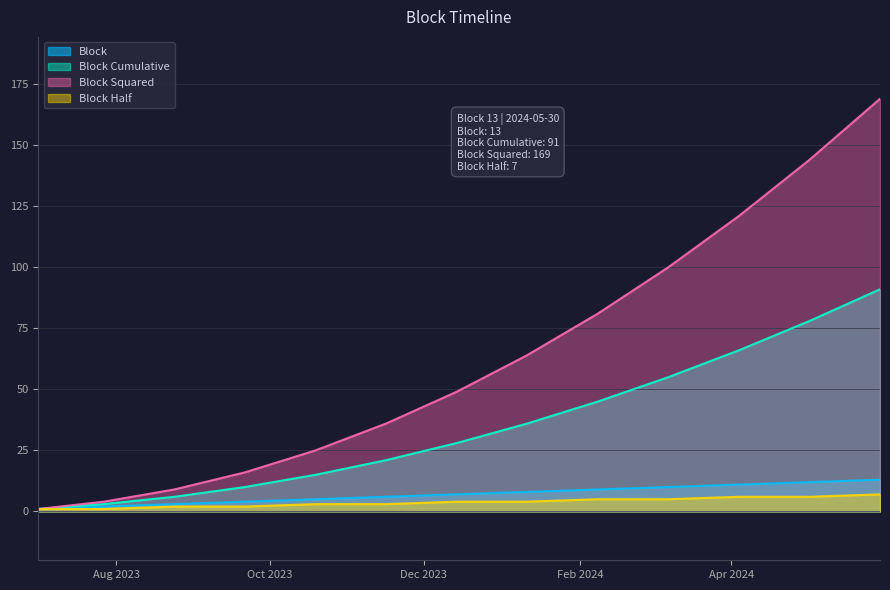

List the labels in order of Block Half value, largest first.

13, 11, 12, 9, 10, 7, 8, 5, 6, 3, 4, 1, 2